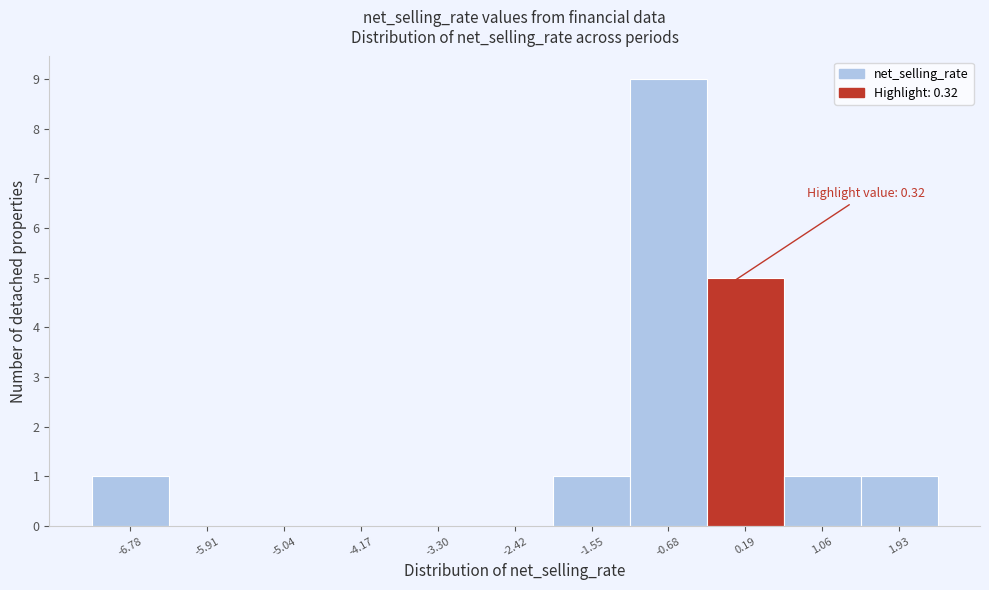

Reading left to right, list all the values displayed in this chart.

-6.78=1	-5.91=0	-5.04=0	-4.17=0	-3.30=0	-2.42=0	-1.55=1	-0.68=9	0.19=5	1.06=1	1.93=1